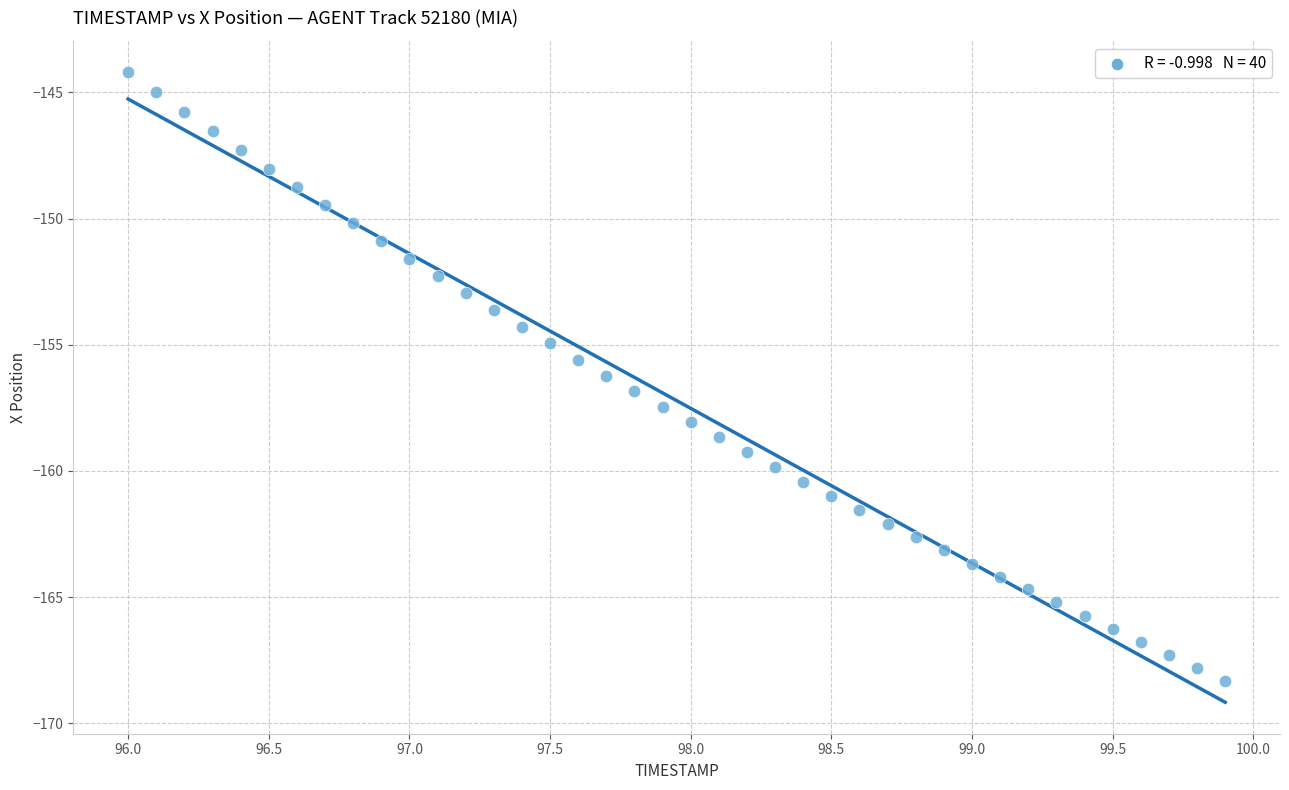

What is the range of Y values (max minus min)?

24.1